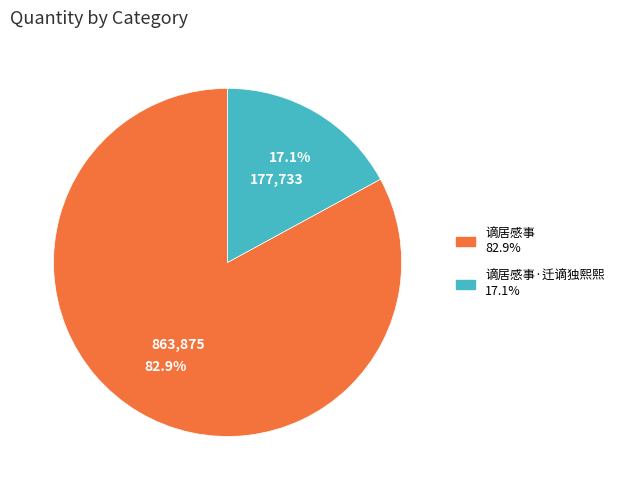

Is there any slice that represents more than half of the pie?

Yes